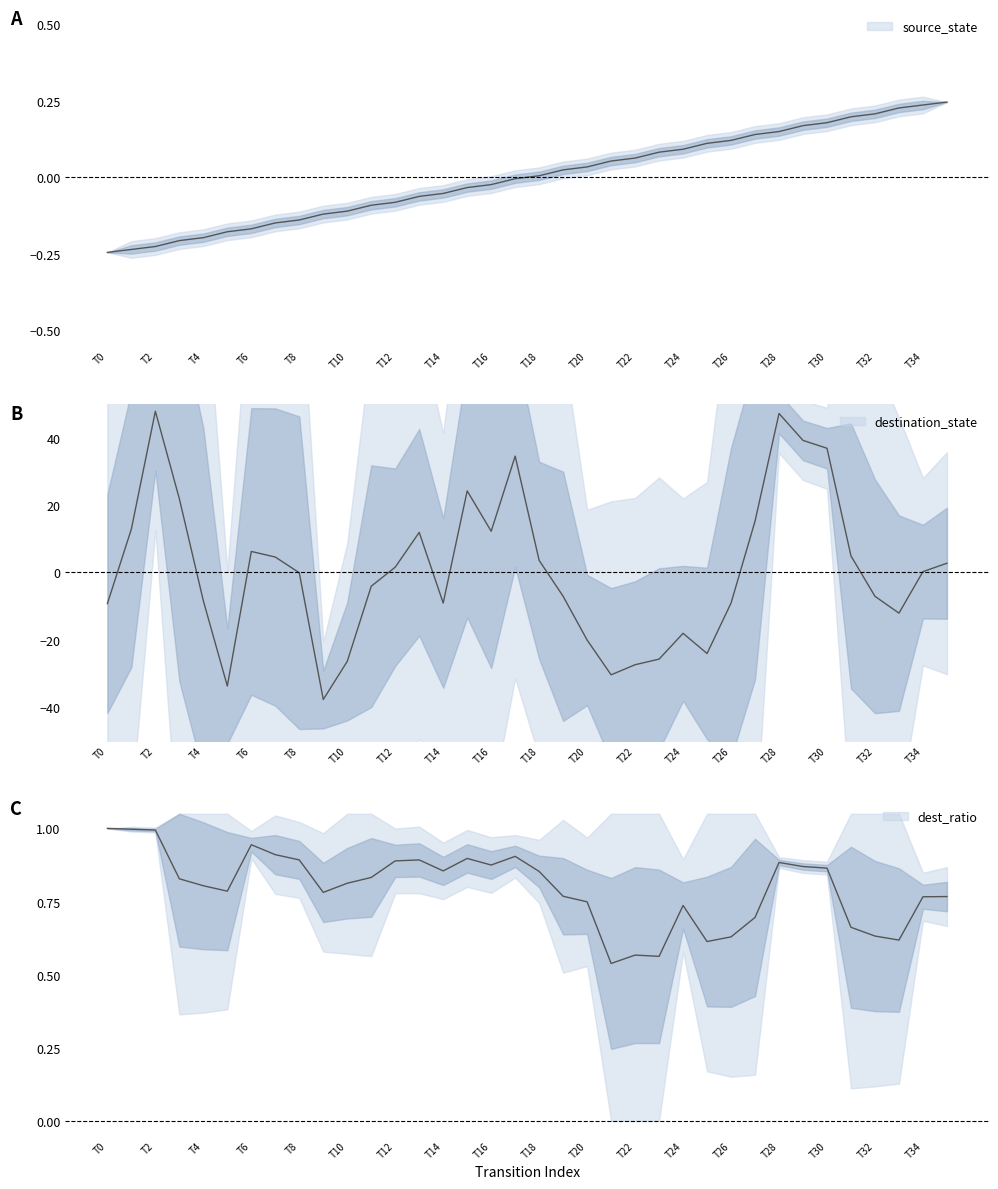

Which has a higher value, 7 or 20?

20